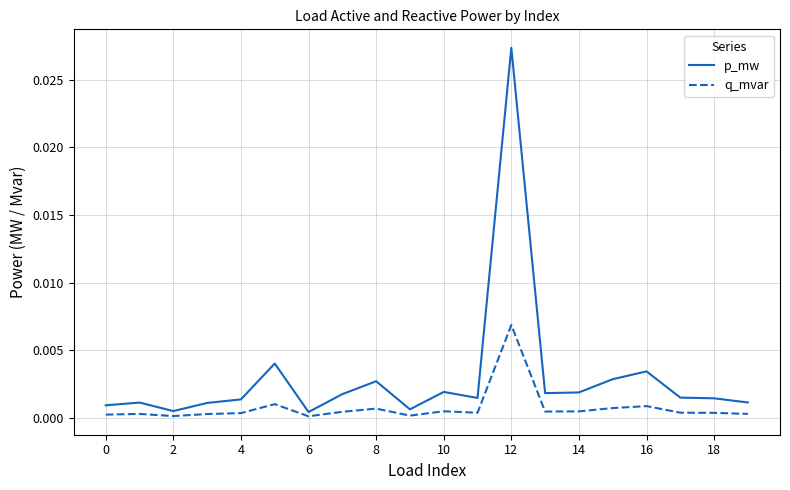

Which series has the largest total across all categories?

p_mw